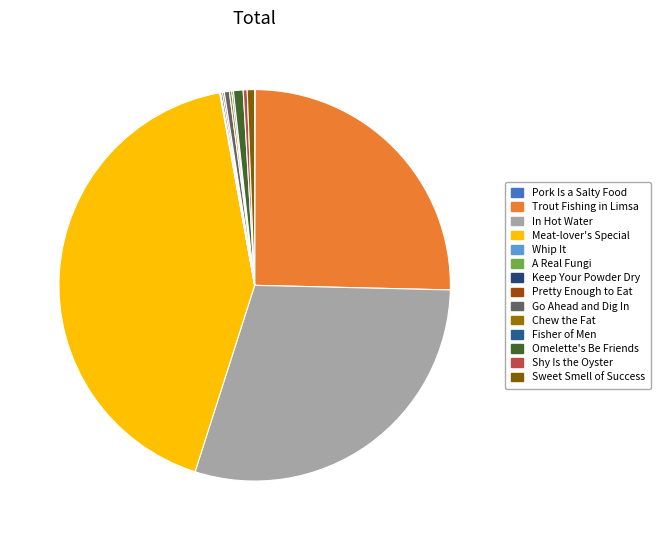

Is there any slice that represents more than half of the pie?

No